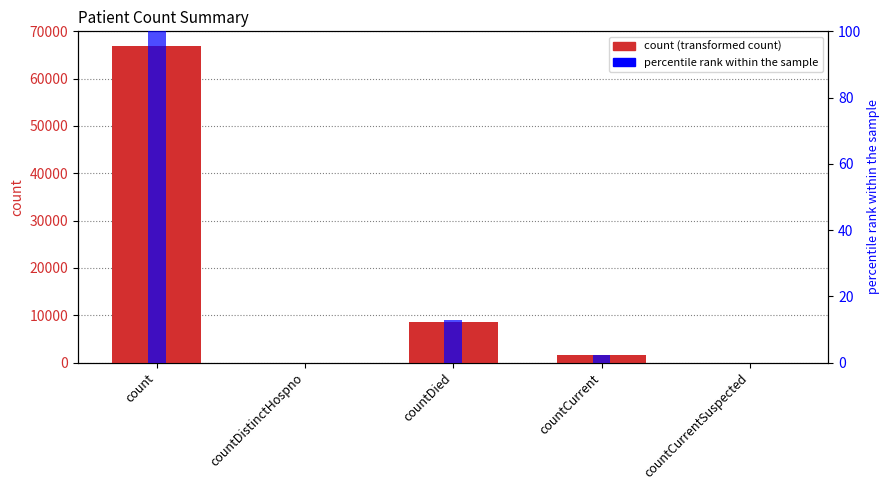

Rank the series by their maximum value, from lowest to highest.

percentile rank within the sample, count